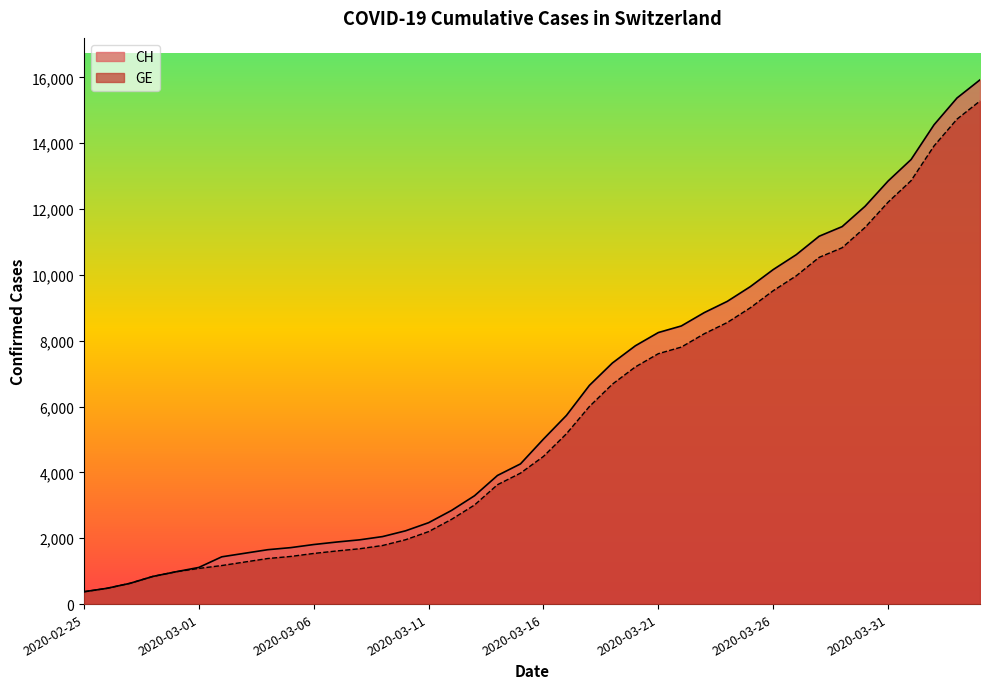

What are all the series names shown in the legend?

CH, GE